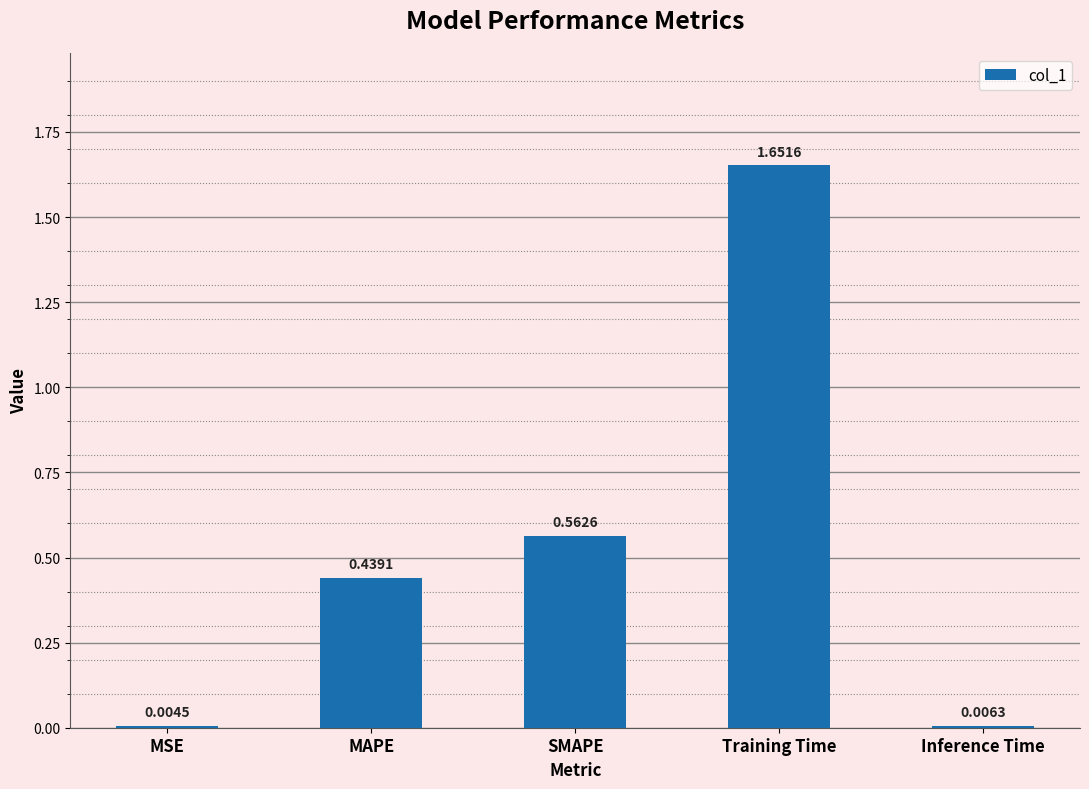

At which label is the value closest to 0?

MSE